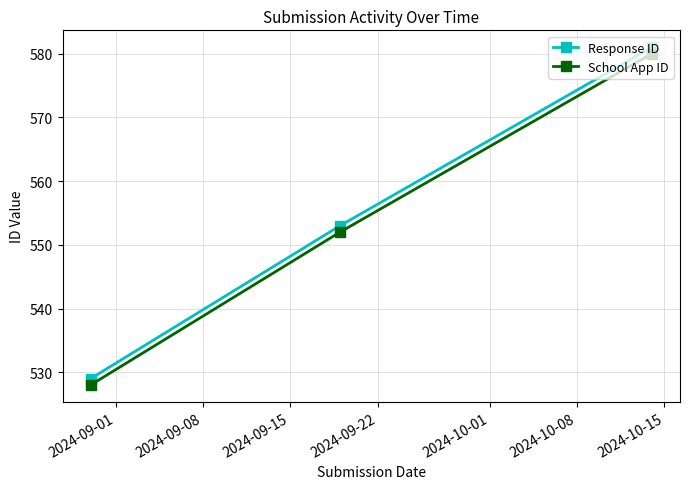

What is the average value of the School App ID series?

553